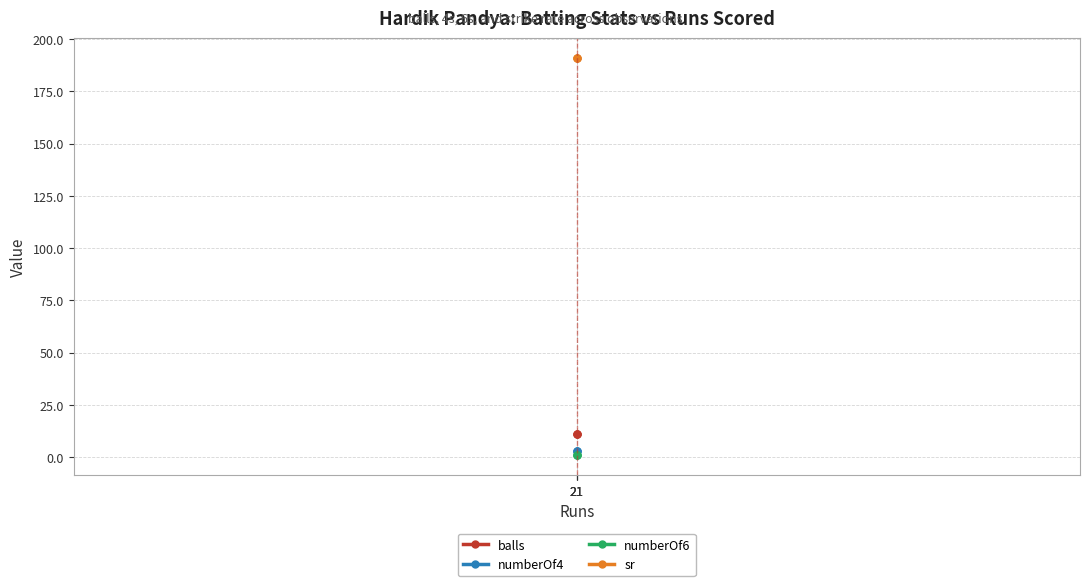

Which has a higher value, 21 or 21?

21